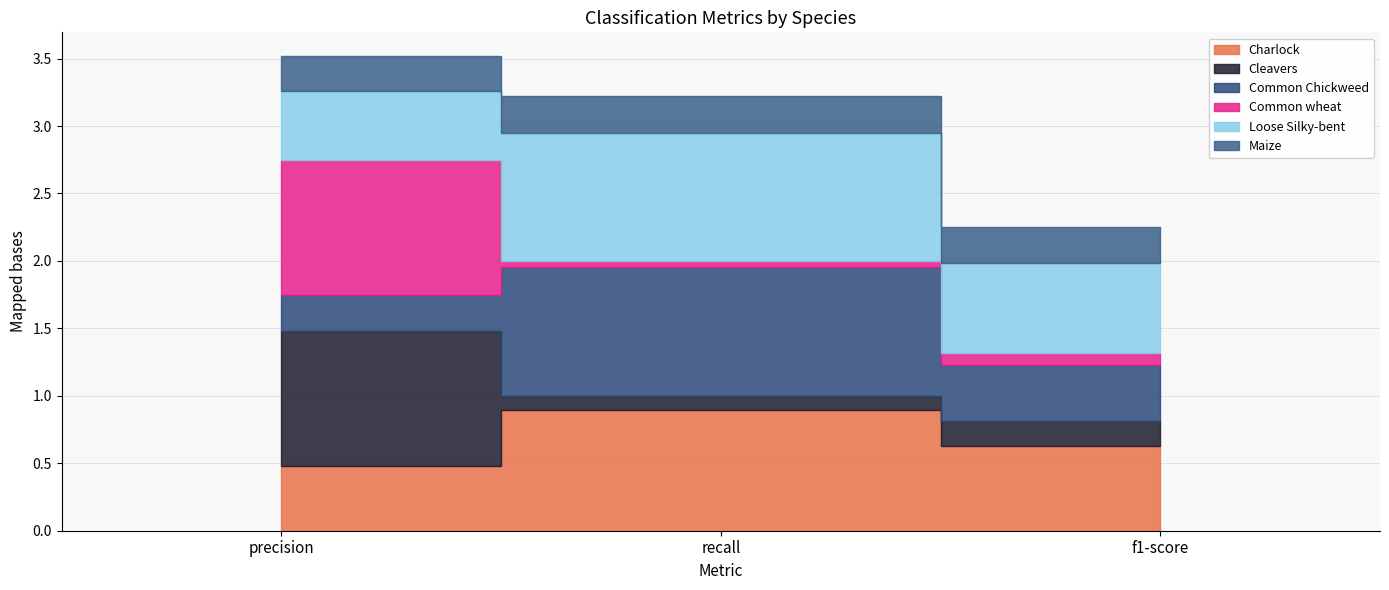

What is the value of the Common Chickweed point at the 1st from the left?

0.3